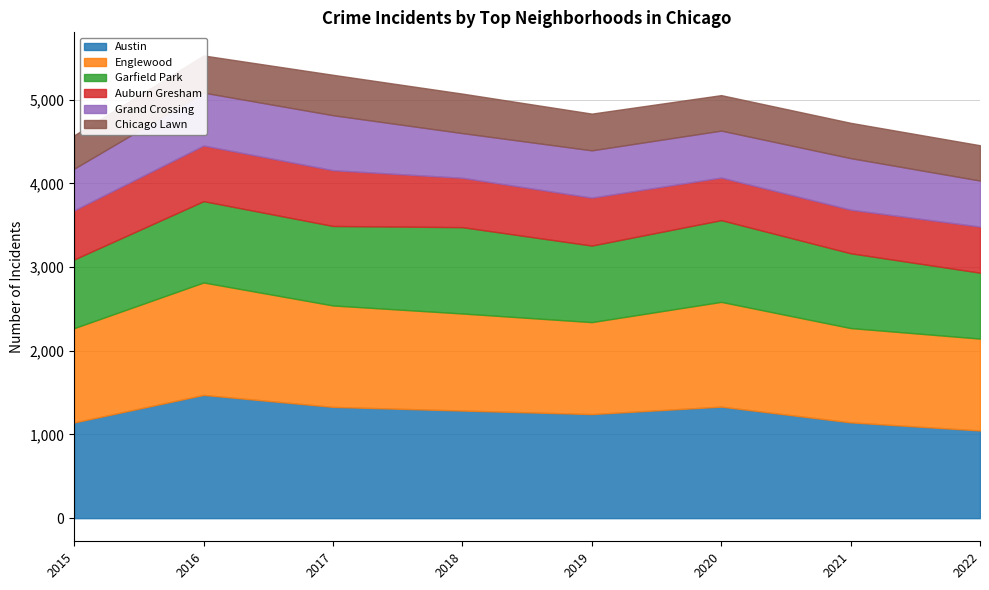

Reading right to left, extract all data points from this chart.

Austin: 1048	1145	1333	1244	1286	1330	1473	1144
Englewood: 1098	1127	1252	1099	1160	1212	1344	1127
Garfield Park: 788	894	977	915	1032	950	972	821
Auburn Gresham: 551	521	509	573	590	667	665	587
Grand Crossing: 550	616	561	565	534	657	632	498
Chicago Lawn: 422	422	424	439	472	483	444	399